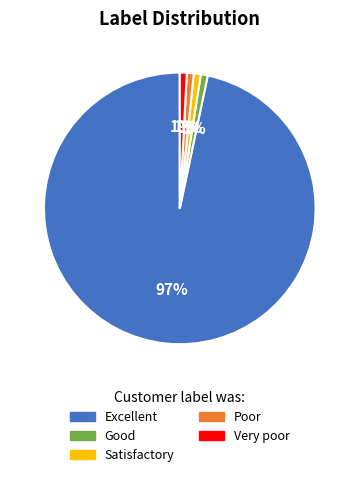

To the nearest percent, what is the average slice percentage?

20%